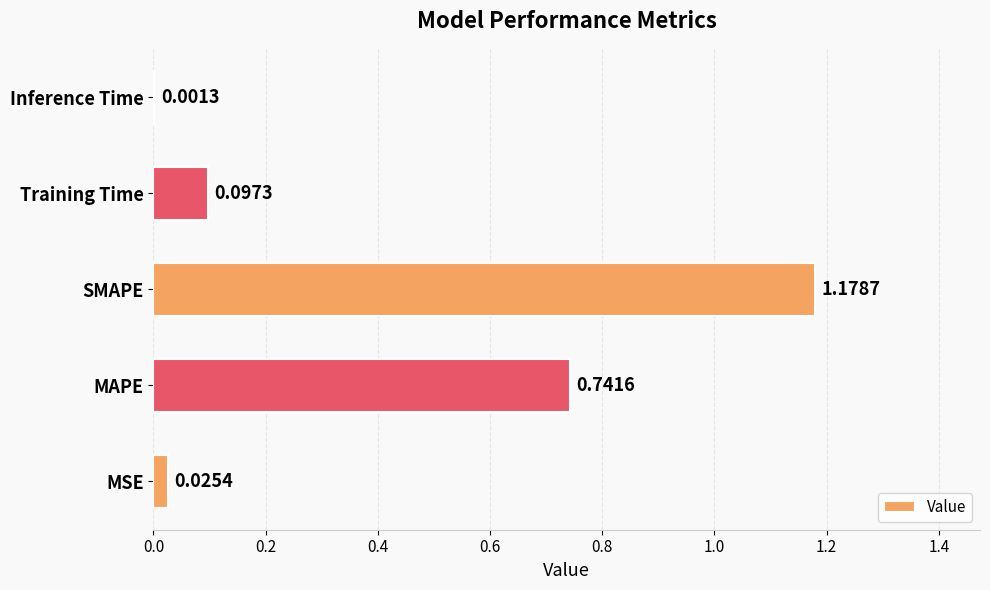

At which category does the chart reach its peak across all series?

SMAPE